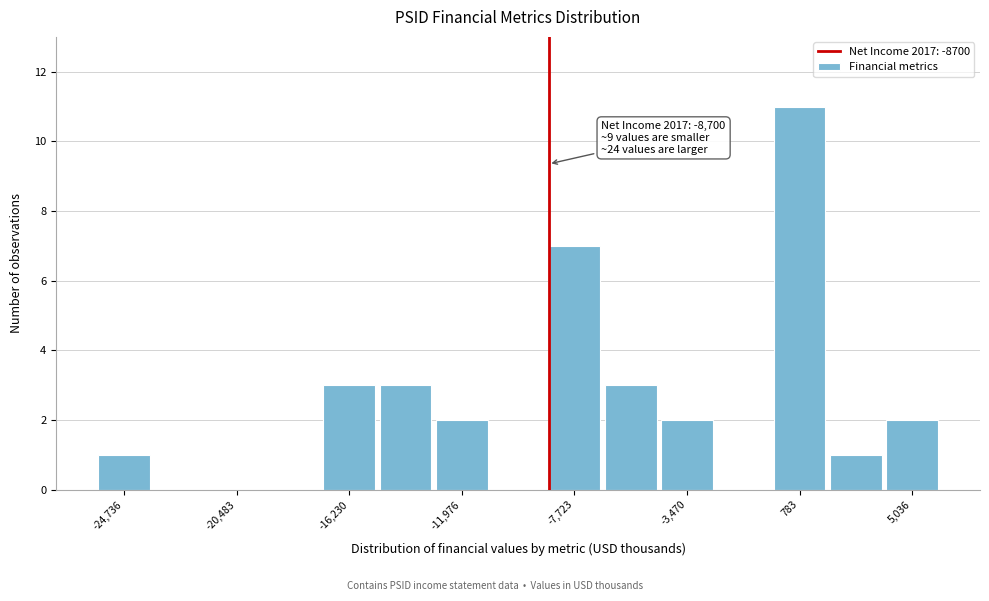

Which range on the x-axis has the tallest bar?

-500 to 2000